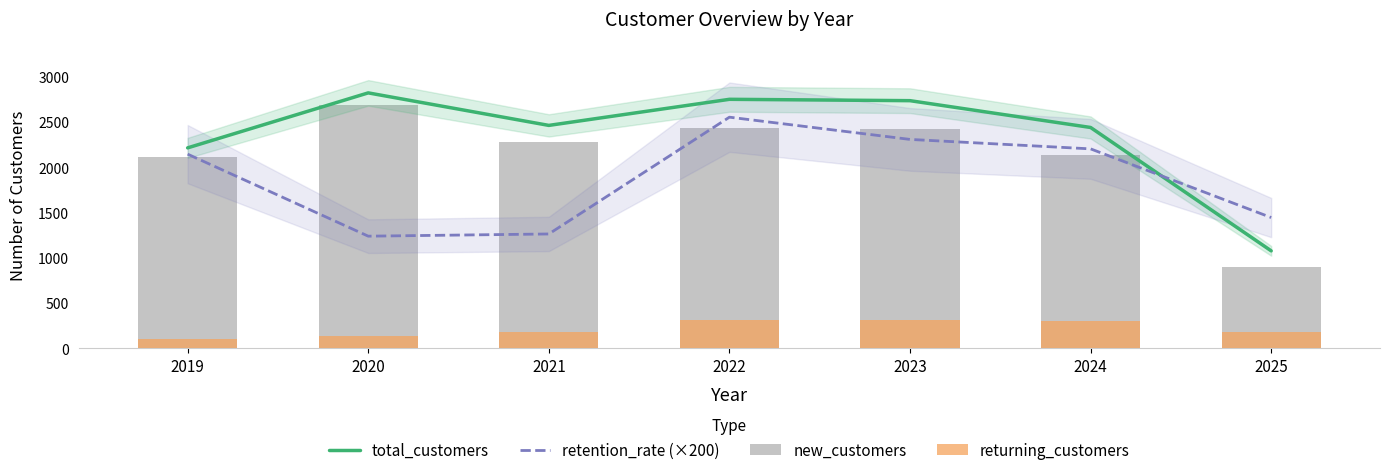

Reading left to right, extract all data points from this chart.

total_customers: 2213.0	2820.0	2461.0	2749.0	2734.0	2438.0	1076.0
retention_rate (×200): 2143.6	1238.1	1262.4	2551.8	2306.3	2201.9	1443.8
new_customers: 2107.0	2683.0	2283.0	2435.0	2417.0	2137.0	900.0
returning_customers: 106.0	137.0	178.0	314.0	317.0	301.0	176.0